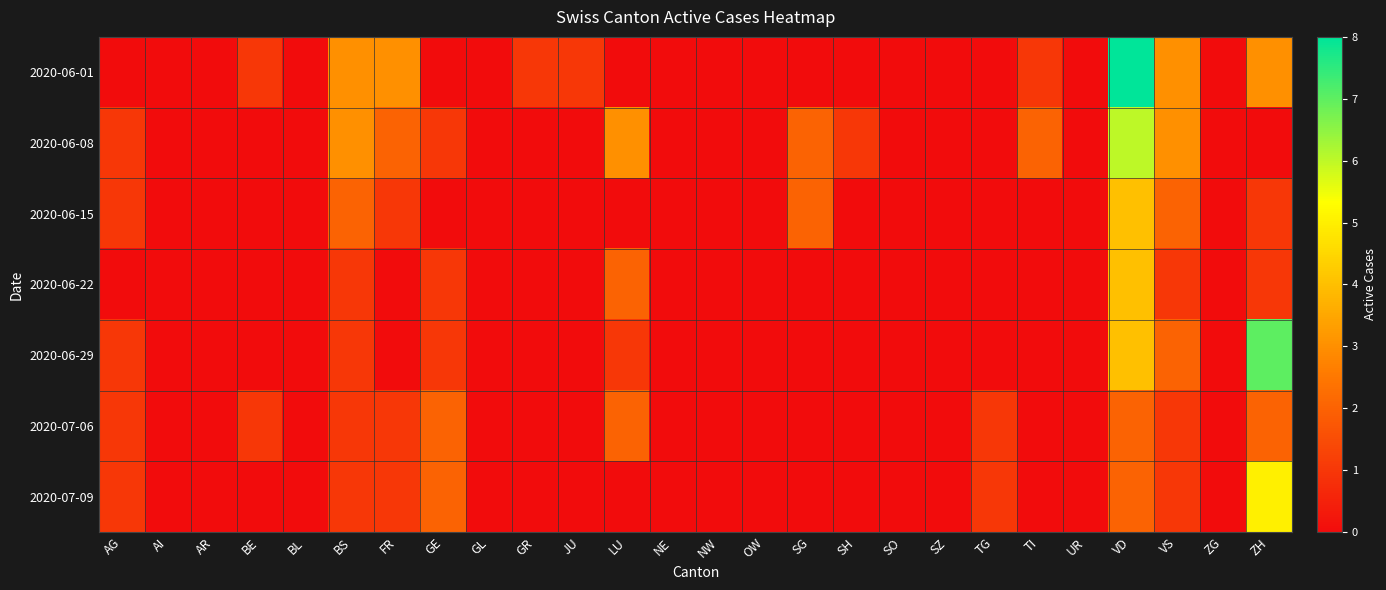

Reading left to right, list all the values displayed in this chart.

2020-06-01: AG=0	AI=0	AR=0	BE=1	BL=0	BS=3	FR=3	GE=0	GL=0	GR=1	JU=1	LU=0	NE=0	NW=0	OW=0	SG=0	SH=0	SO=0	SZ=0	TG=0	TI=1	UR=0	VD=8	VS=3	ZG=0	ZH=3
2020-06-08: AG=1	AI=0	AR=0	BE=0	BL=0	BS=3	FR=2	GE=1	GL=0	GR=0	JU=0	LU=3	NE=0	NW=0	OW=0	SG=2	SH=1	SO=0	SZ=0	TG=0	TI=2	UR=0	VD=6	VS=3	ZG=0	ZH=0
2020-06-15: AG=1	AI=0	AR=0	BE=0	BL=0	BS=2	FR=1	GE=0	GL=0	GR=0	JU=0	LU=0	NE=0	NW=0	OW=0	SG=2	SH=0	SO=0	SZ=0	TG=0	TI=0	UR=0	VD=4	VS=2	ZG=0	ZH=1
2020-06-22: AG=0	AI=0	AR=0	BE=0	BL=0	BS=1	FR=0	GE=1	GL=0	GR=0	JU=0	LU=2	NE=0	NW=0	OW=0	SG=0	SH=0	SO=0	SZ=0	TG=0	TI=0	UR=0	VD=4	VS=1	ZG=0	ZH=1
2020-06-29: AG=1	AI=0	AR=0	BE=0	BL=0	BS=1	FR=0	GE=1	GL=0	GR=0	JU=0	LU=1	NE=0	NW=0	OW=0	SG=0	SH=0	SO=0	SZ=0	TG=0	TI=0	UR=0	VD=4	VS=2	ZG=0	ZH=7
2020-07-06: AG=1	AI=0	AR=0	BE=1	BL=0	BS=1	FR=1	GE=2	GL=0	GR=0	JU=0	LU=2	NE=0	NW=0	OW=0	SG=0	SH=0	SO=0	SZ=0	TG=1	TI=0	UR=0	VD=2	VS=1	ZG=0	ZH=2
2020-07-09: AG=1	AI=0	AR=0	BE=0	BL=0	BS=1	FR=1	GE=2	GL=0	GR=0	JU=0	LU=0	NE=0	NW=0	OW=0	SG=0	SH=0	SO=0	SZ=0	TG=1	TI=0	UR=0	VD=2	VS=1	ZG=0	ZH=5